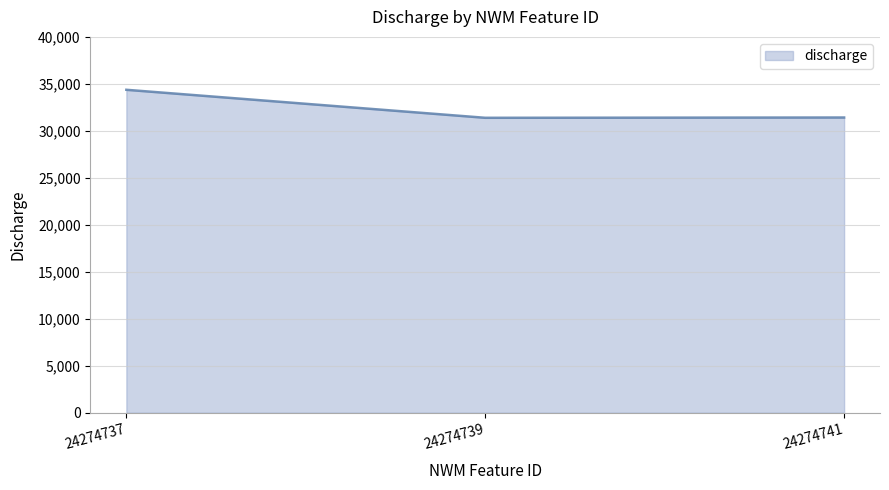

Is it true that the value at 24274741 is 31421.2?

True